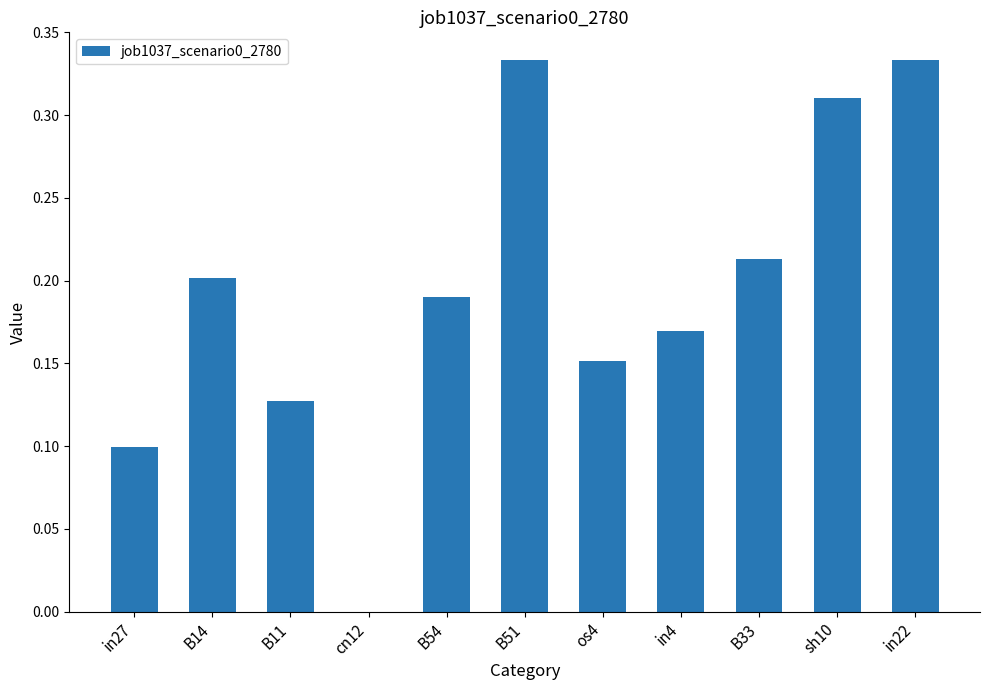

Between in22 and os4, which is larger?

in22